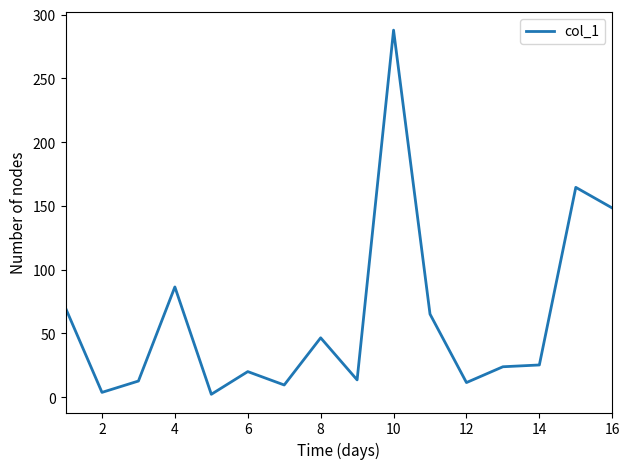

What is the greatest value displayed?

287.9